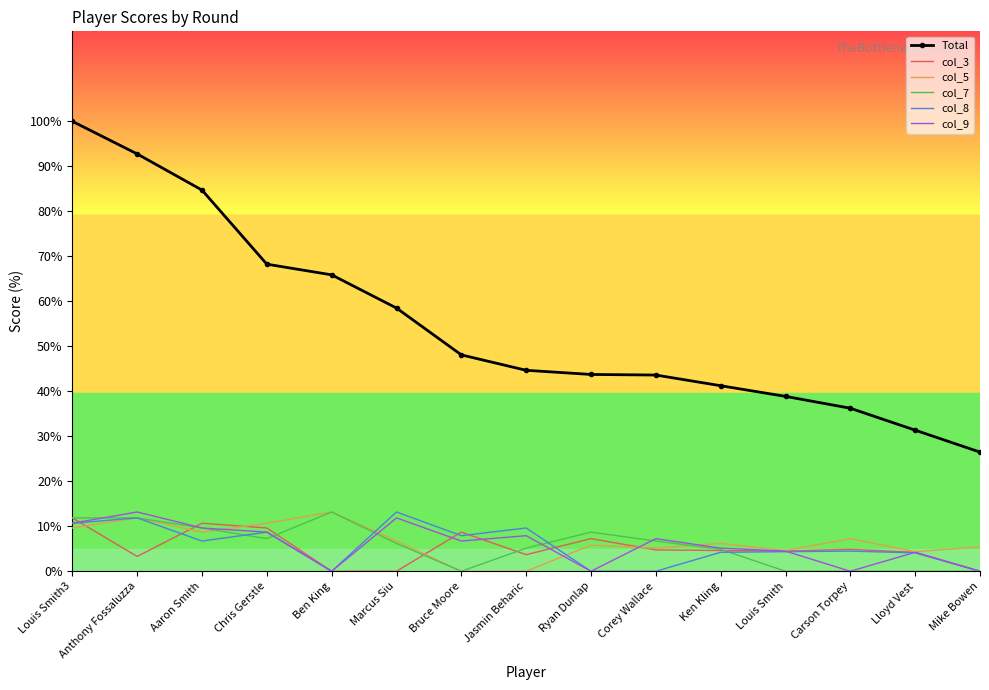

What is the total value across all series at Mike Bowen?

31.9